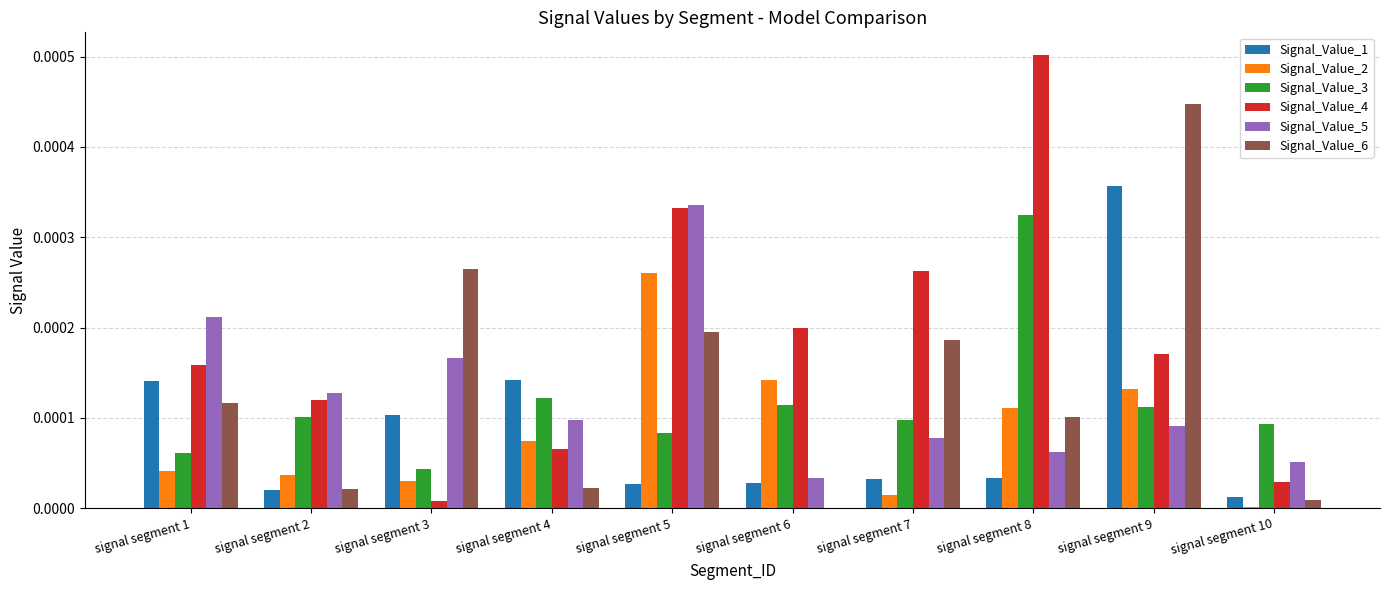

At which category is the sum across all series the highest?

signal segment 9